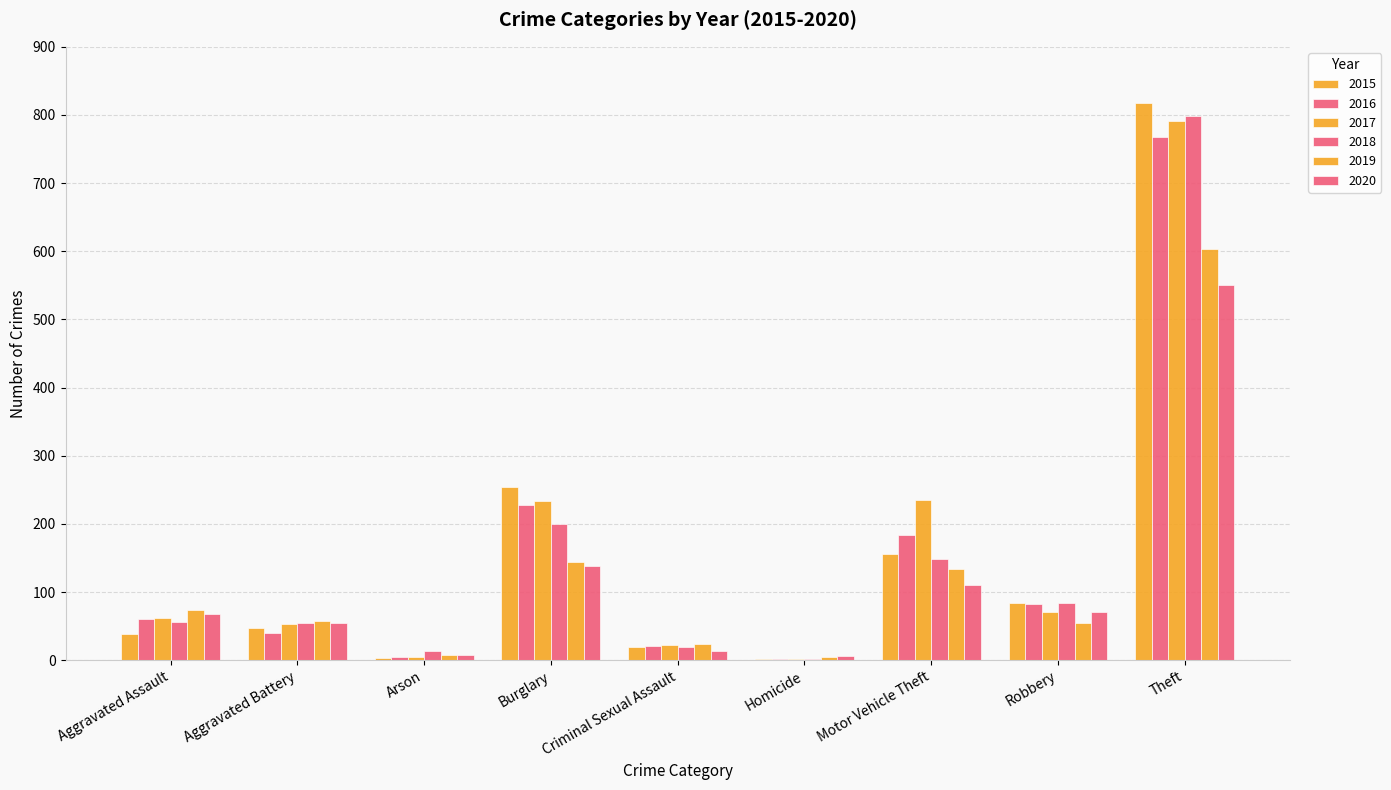

Which series has the largest range (max minus min)?

2015